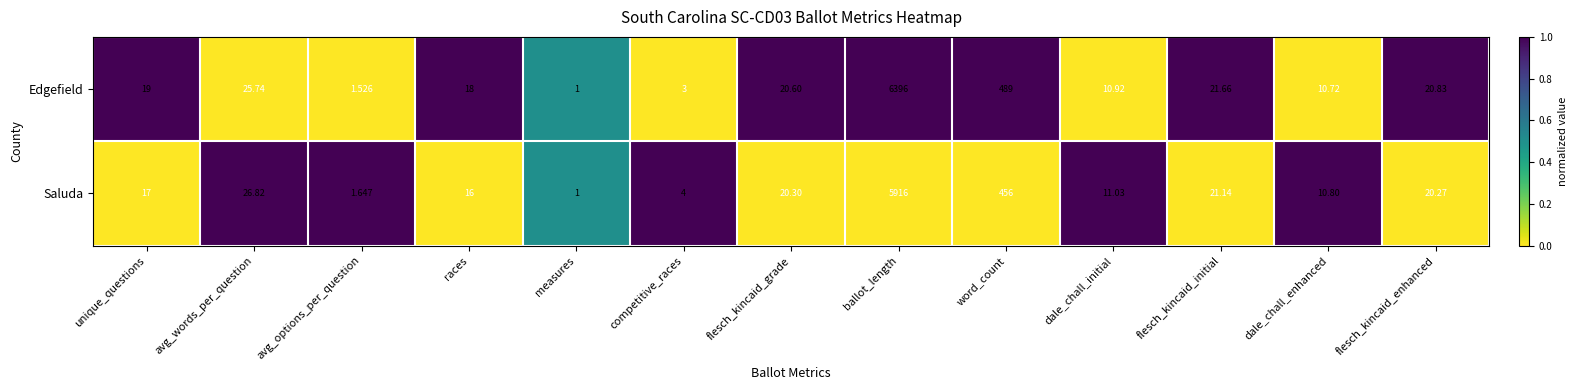

Which series has the widest spread of values?

Edgefield